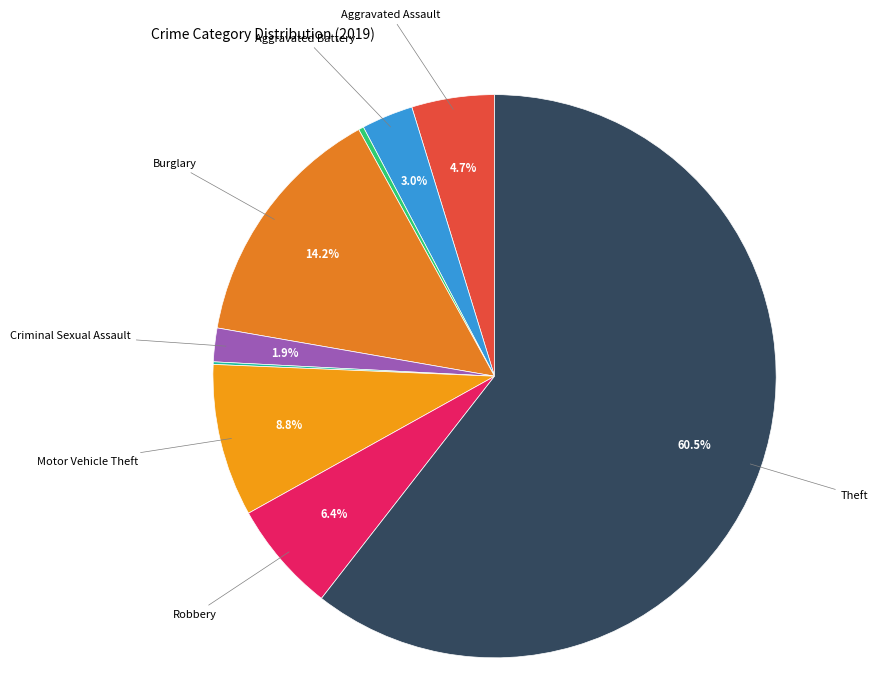

Which category has the smallest portion of the pie?

Homicide